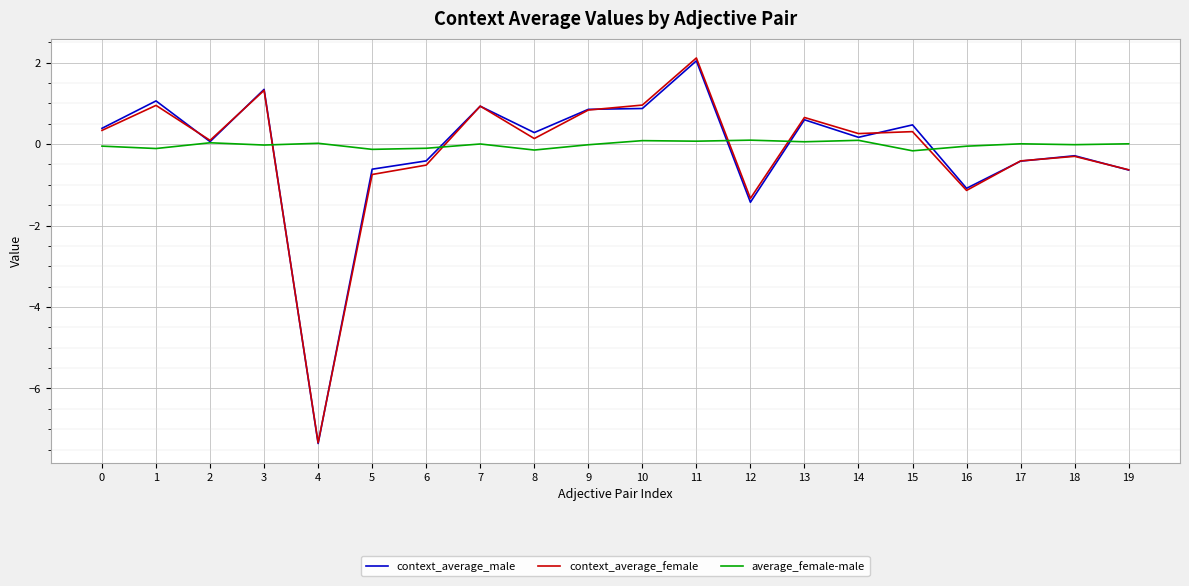

How many lines are shown in the chart?

3